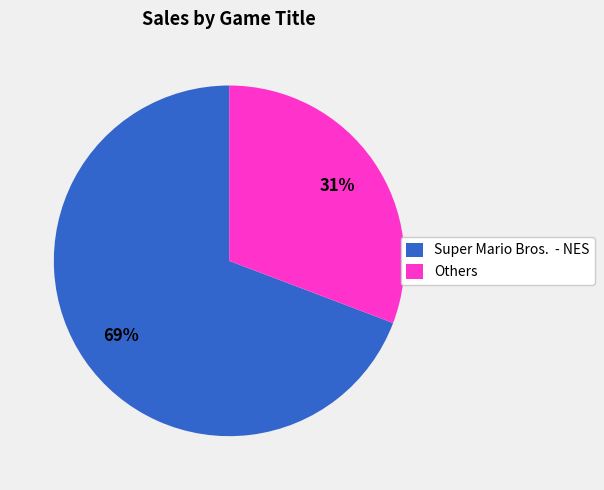

To the nearest percent, what is the average slice percentage?

50%